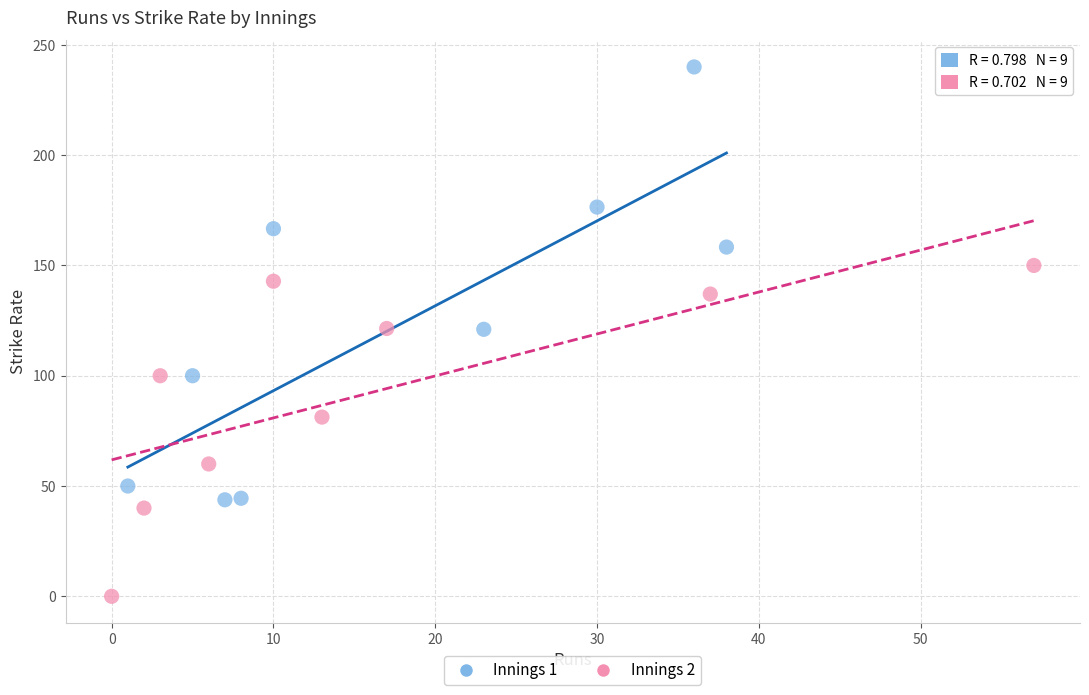

Which series reaches the maximum Y coordinate?

Innings 1